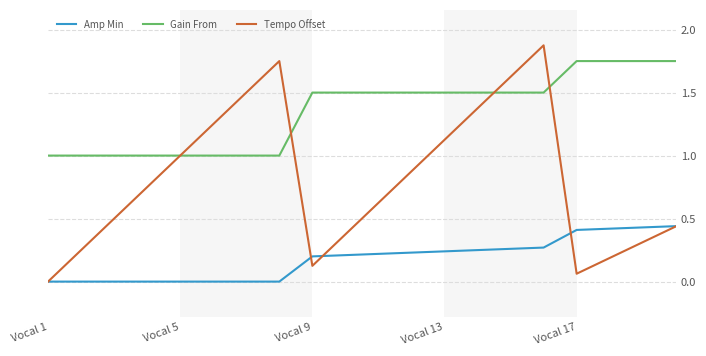

List the series in order of their peak value, lowest first.

Amp Min, Gain From, Tempo Offset